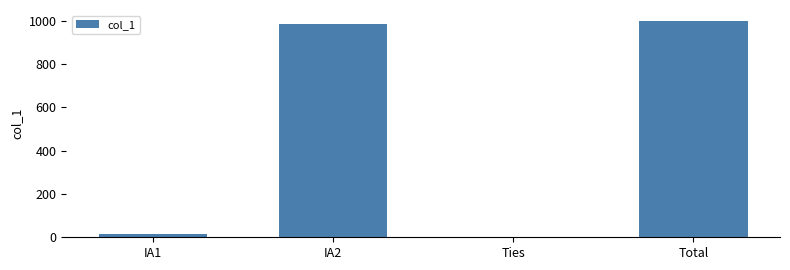

Count the number of data series in this chart.

1